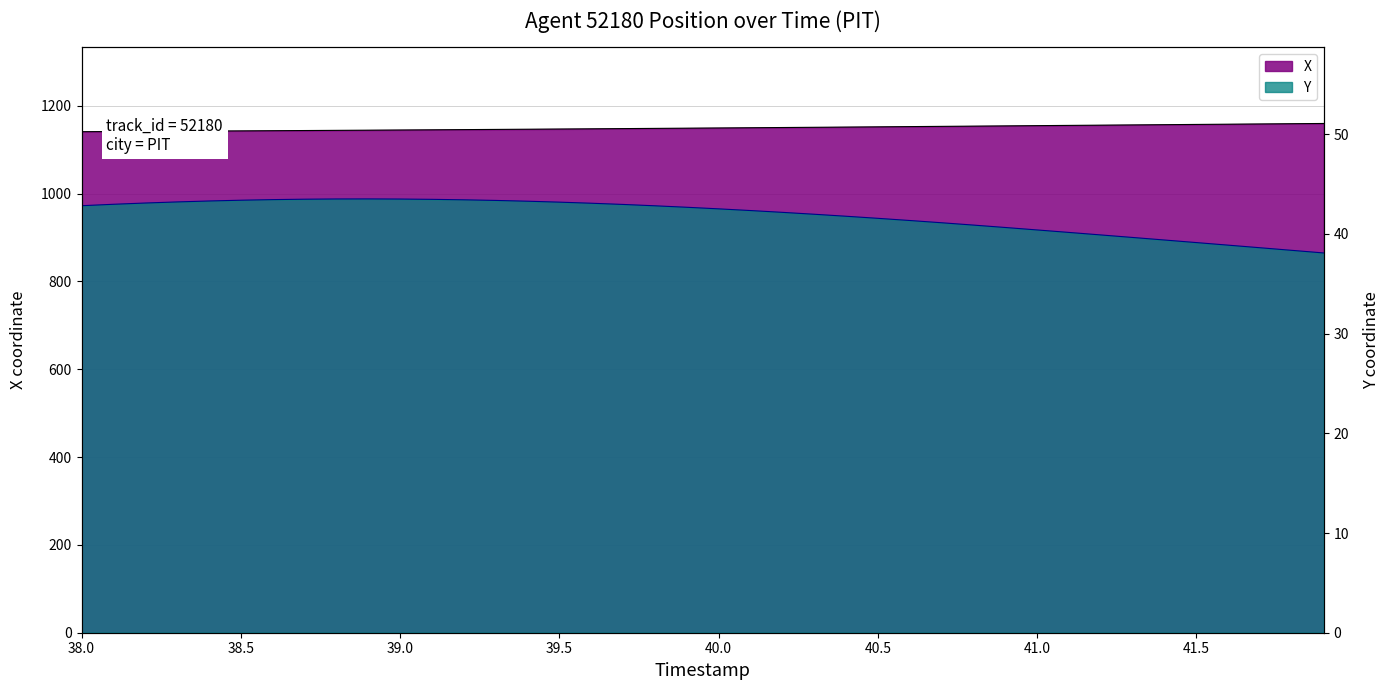

The value of Y at 40.8 is 67.1. True or false?

False